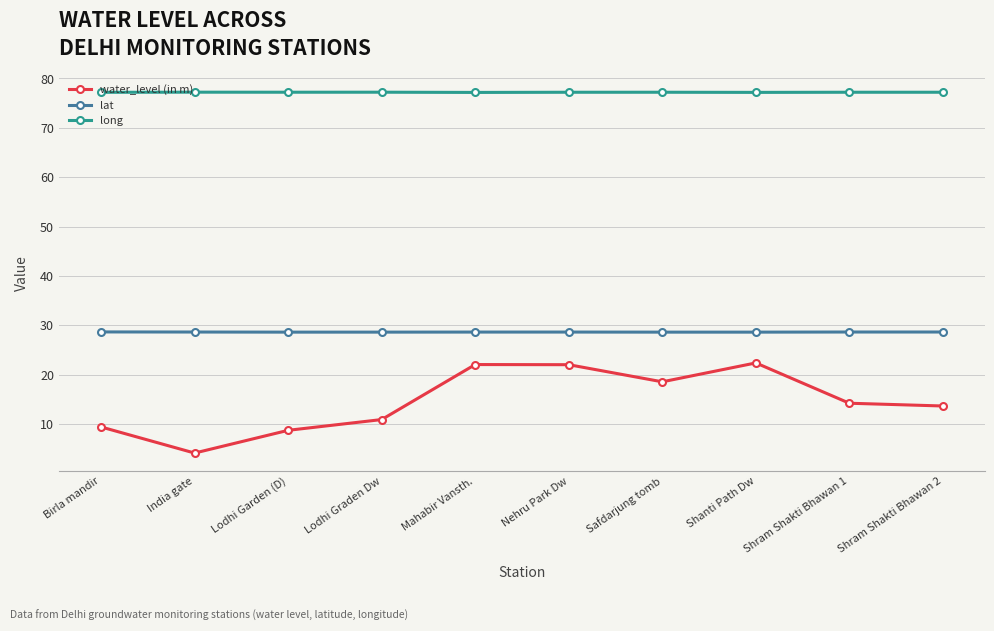

Reading left to right, transcribe all the data shown in this chart.

water_level (in m): Birla mandir=9.4	India gate=4.1	Lodhi Garden (D)=8.7	Lodhi Graden Dw=10.9	Mahabir Vansth.=22.0	Nehru Park Dw=22.0	Safdarjung tomb=18.5	Shanti Path Dw=22.4	Shram Shakti Bhawan 1=14.2	Shram Shakti Bhawan 2=13.6
lat: Birla mandir=28.6	India gate=28.6	Lodhi Garden (D)=28.6	Lodhi Graden Dw=28.6	Mahabir Vansth.=28.6	Nehru Park Dw=28.6	Safdarjung tomb=28.6	Shanti Path Dw=28.6	Shram Shakti Bhawan 1=28.6	Shram Shakti Bhawan 2=28.6
long: Birla mandir=77.2	India gate=77.2	Lodhi Garden (D)=77.2	Lodhi Graden Dw=77.2	Mahabir Vansth.=77.2	Nehru Park Dw=77.2	Safdarjung tomb=77.2	Shanti Path Dw=77.2	Shram Shakti Bhawan 1=77.2	Shram Shakti Bhawan 2=77.2